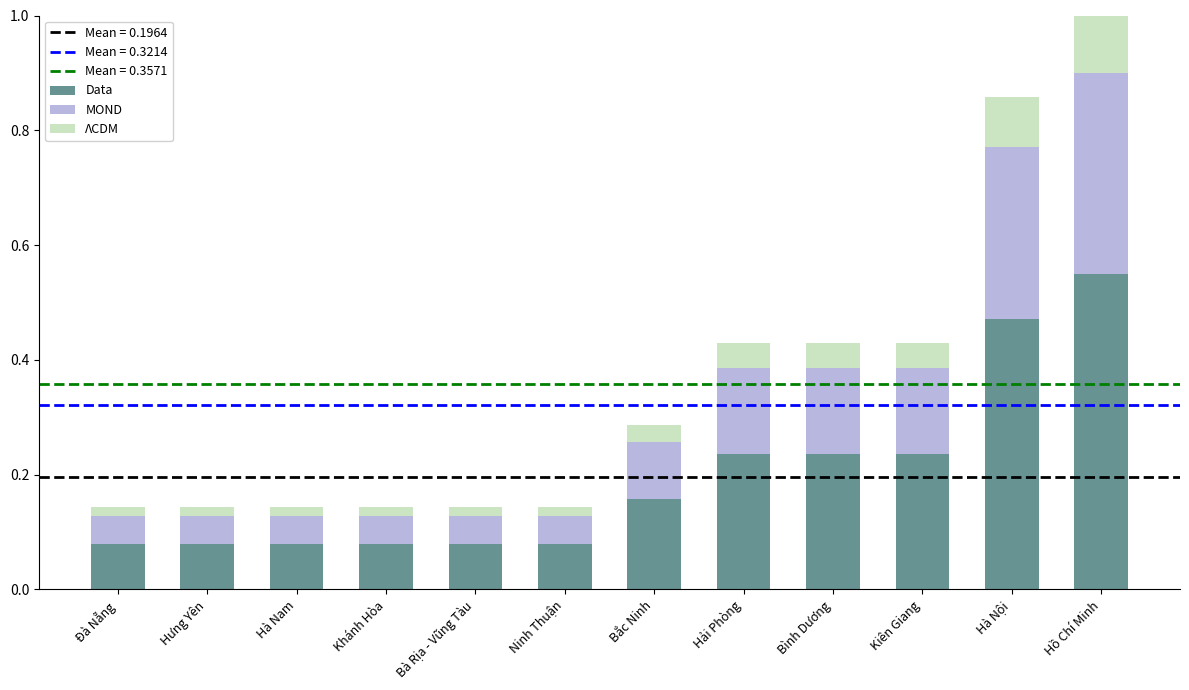

Count the Data values in the range 0 to 1.

12